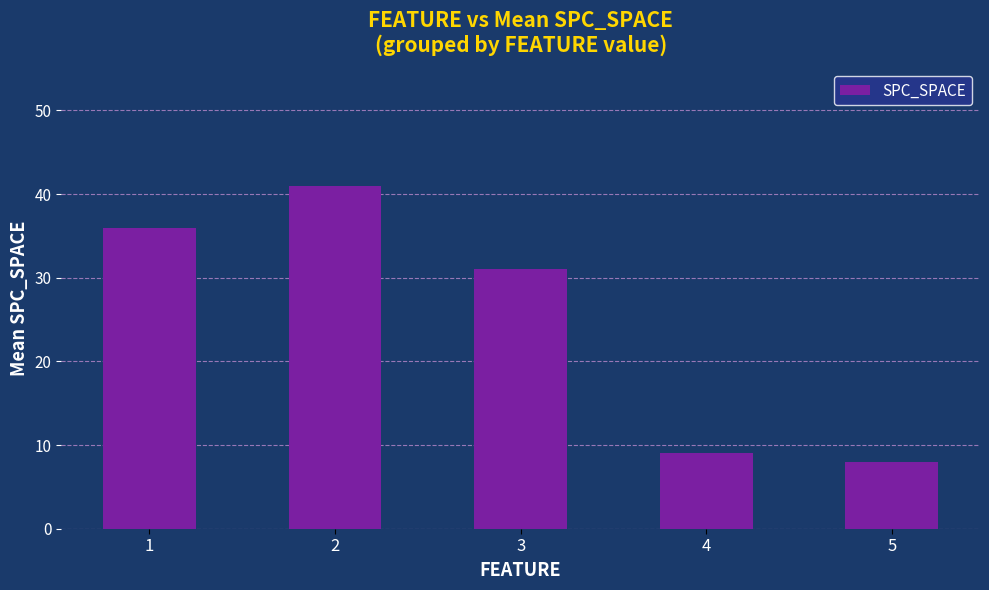

Where does the data first go above 31?

1